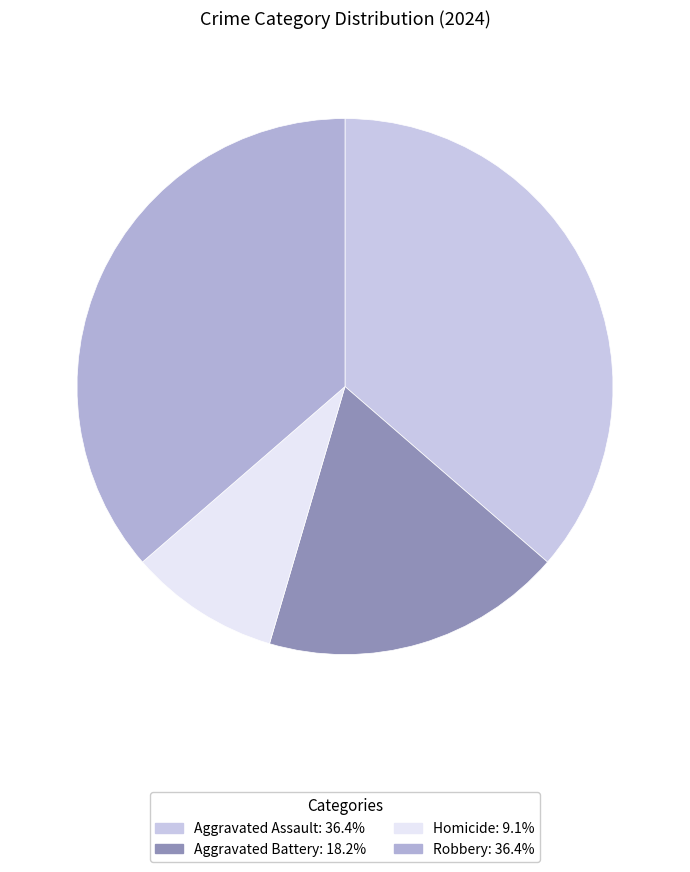

What is the largest slice in the pie chart?

Aggravated Assault